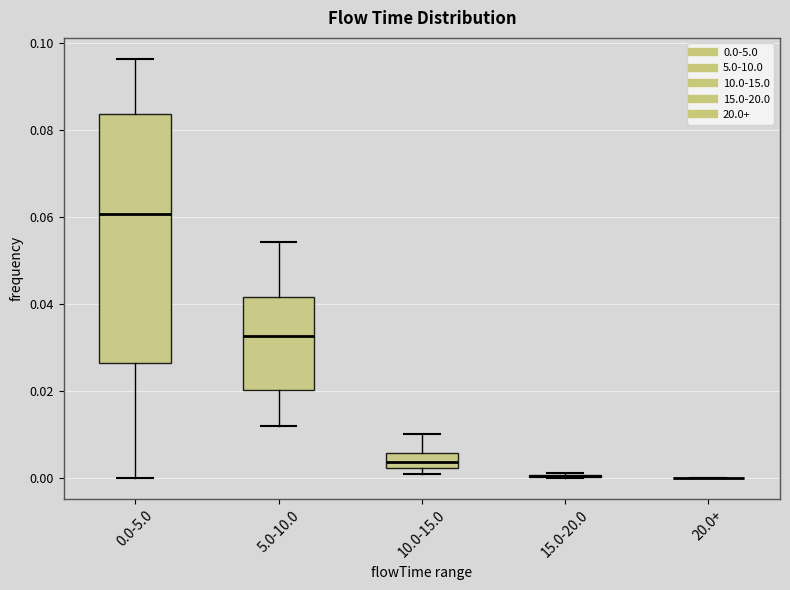

Reading left to right, transcribe this box plot: for each box, give where its median line is, the range the box spans, and where its two whiskers end, as read against the y-axis. The values are not printed on the chart, so give them approximately, as read against the axis.

0.0-5.0: median 0.060, box 0.026 to 0.084, whiskers 0.000 to 0.096
5.0-10.0: median 0.032, box 0.020 to 0.042, whiskers 0.012 to 0.054
10.0-15.0: median 0.004, box 0.002 to 0.006, whiskers 0.002 (just below the box's lower edge) to 0.010
15.0-20.0: box collapsed to a line at 0.000, whiskers 0.000 to 0.002
20.0+: box collapsed to a line at 0.000, whiskers 0.000 to 0.000